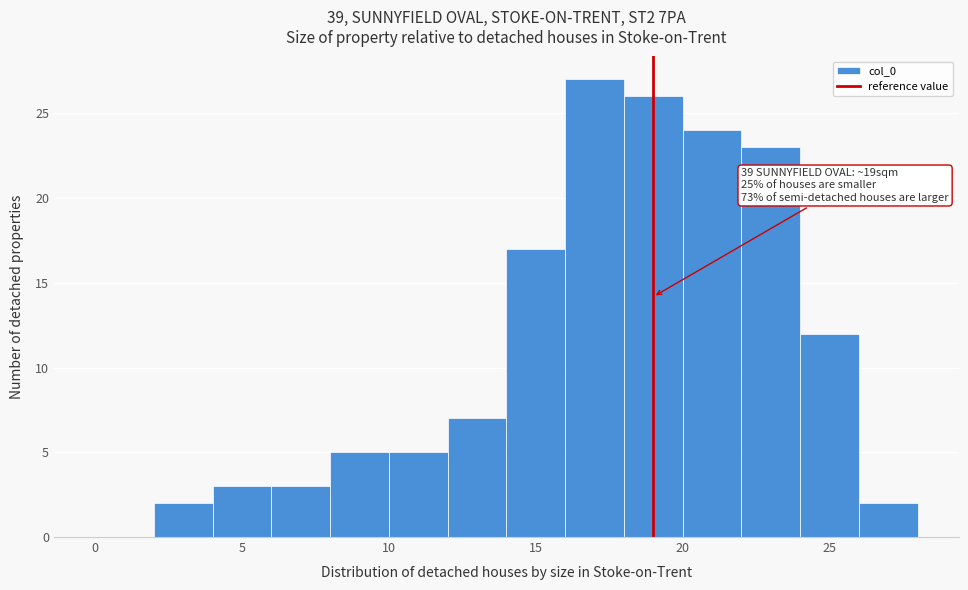

Which range on the x-axis has the tallest bar?

16 to 18